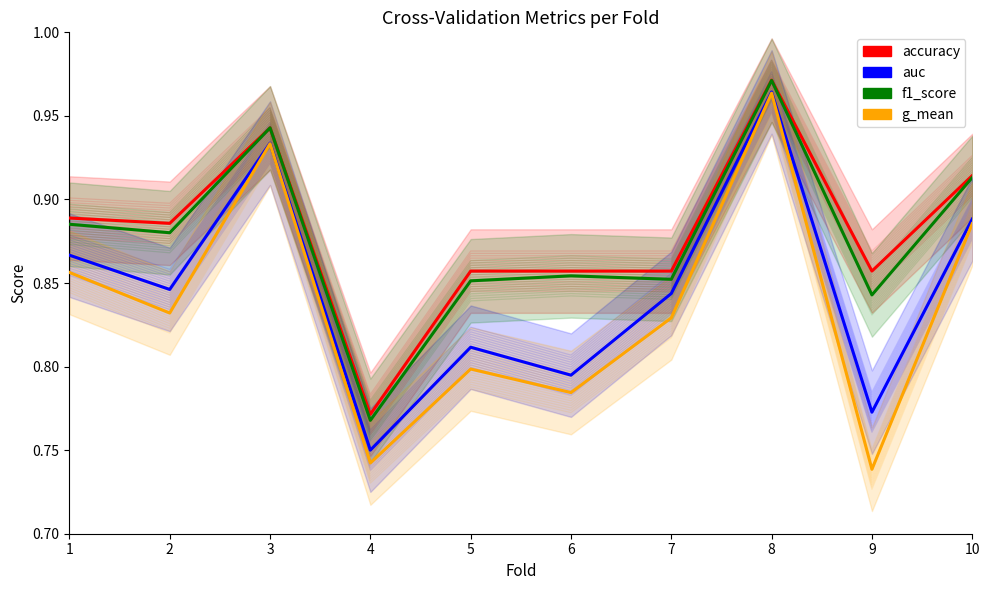

At which label is g_mean closest to 0?

9